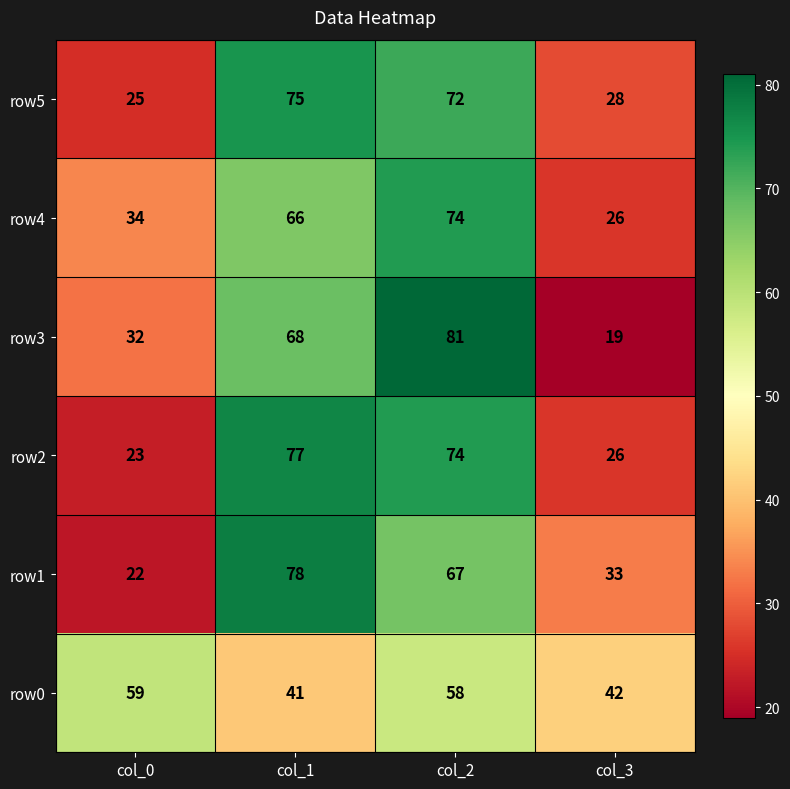

What is the average value of the row5 series?

50